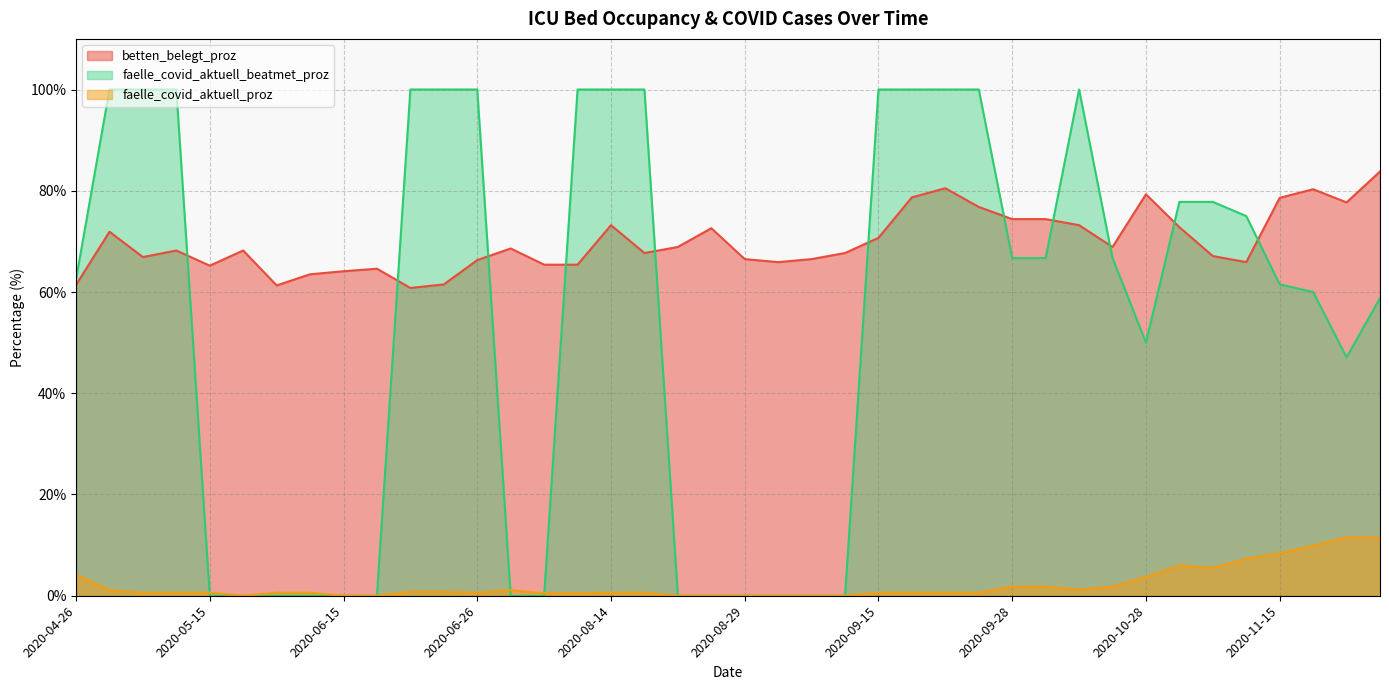

How many lines are shown in the chart?

3